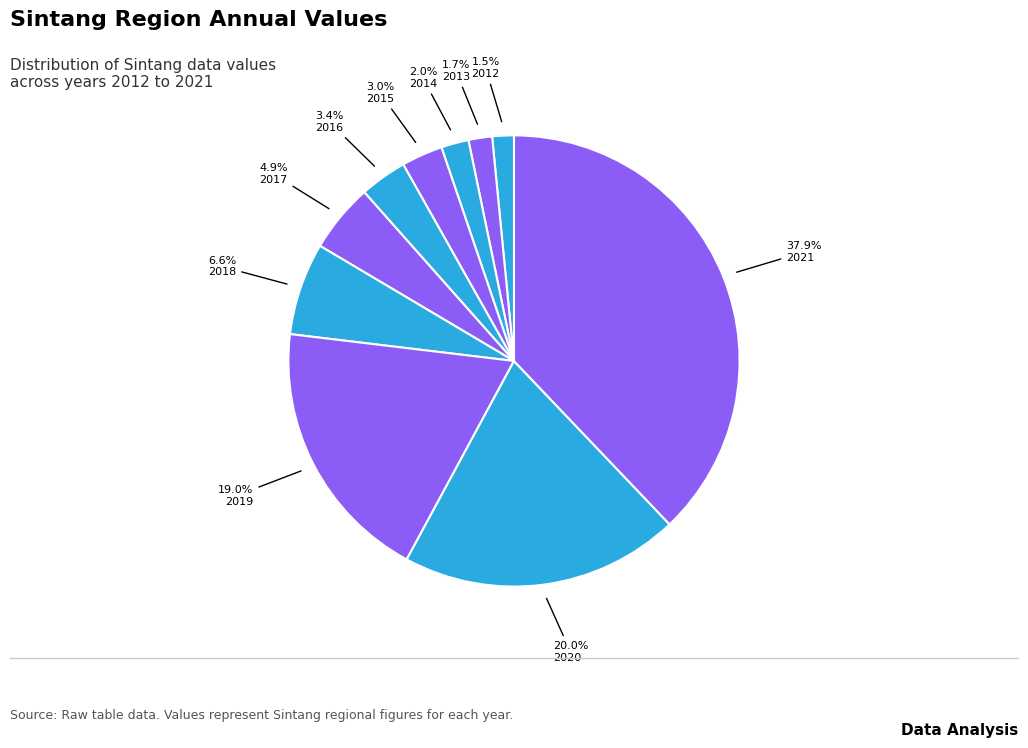

How much of the chart is everything except 2013?

98.3%